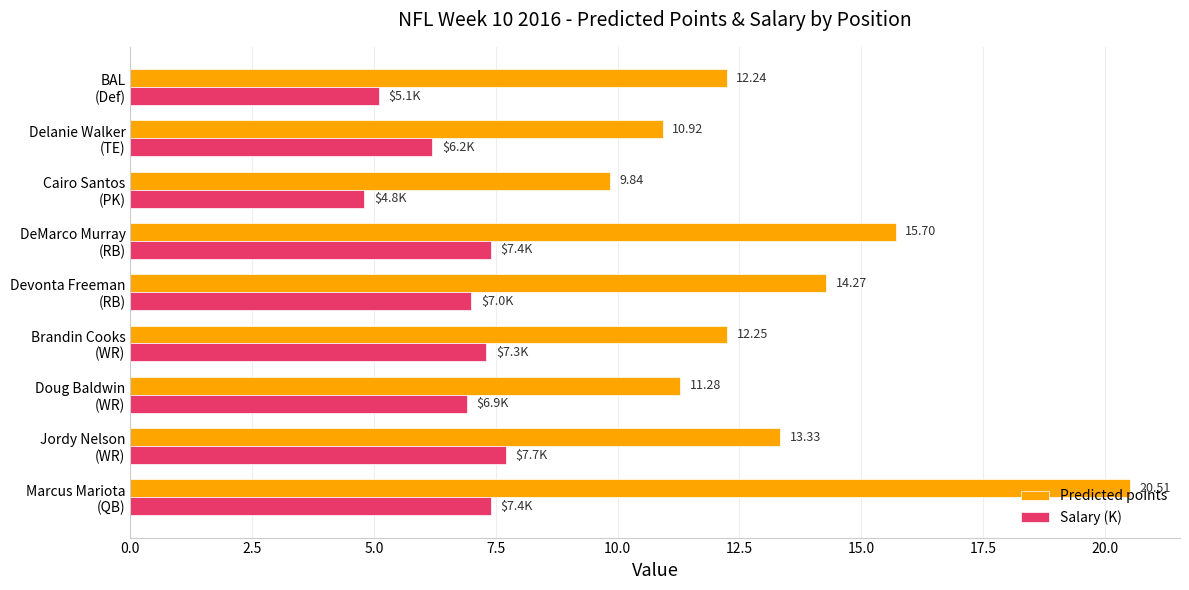

Which series has the widest spread of values?

Predicted points